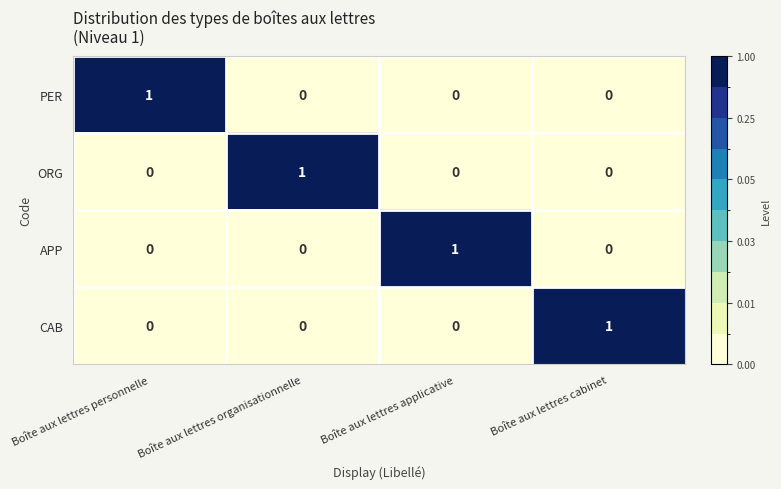

Rank the series at Boîte aux lettres cabinet from highest to lowest value.

CAB, PER, ORG, APP